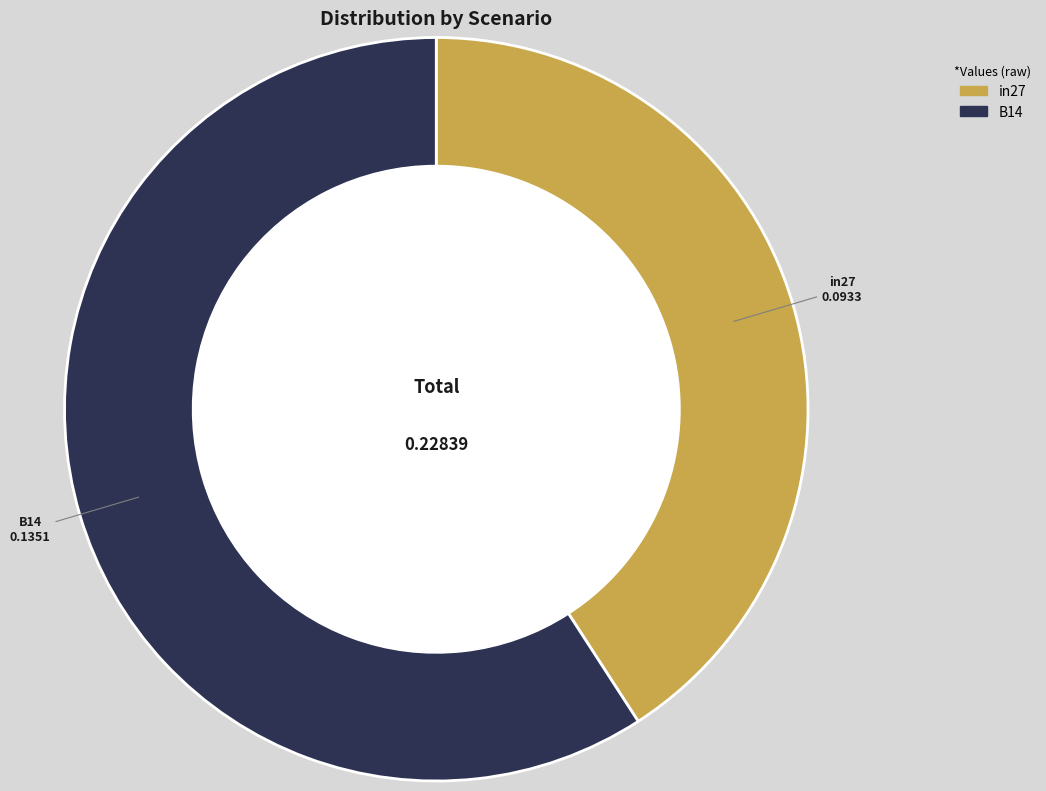

Is there a majority slice in this chart?

Yes